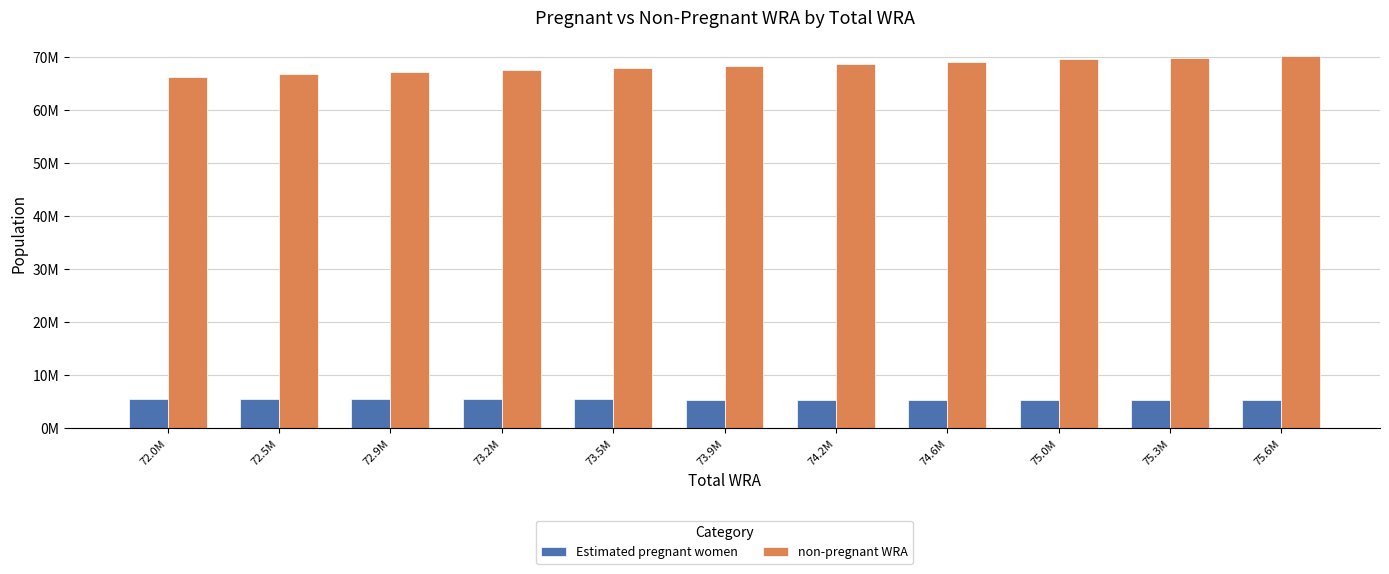

True or false: non-pregnant WRA has a value of 67331641.4 at 72.9M.

True